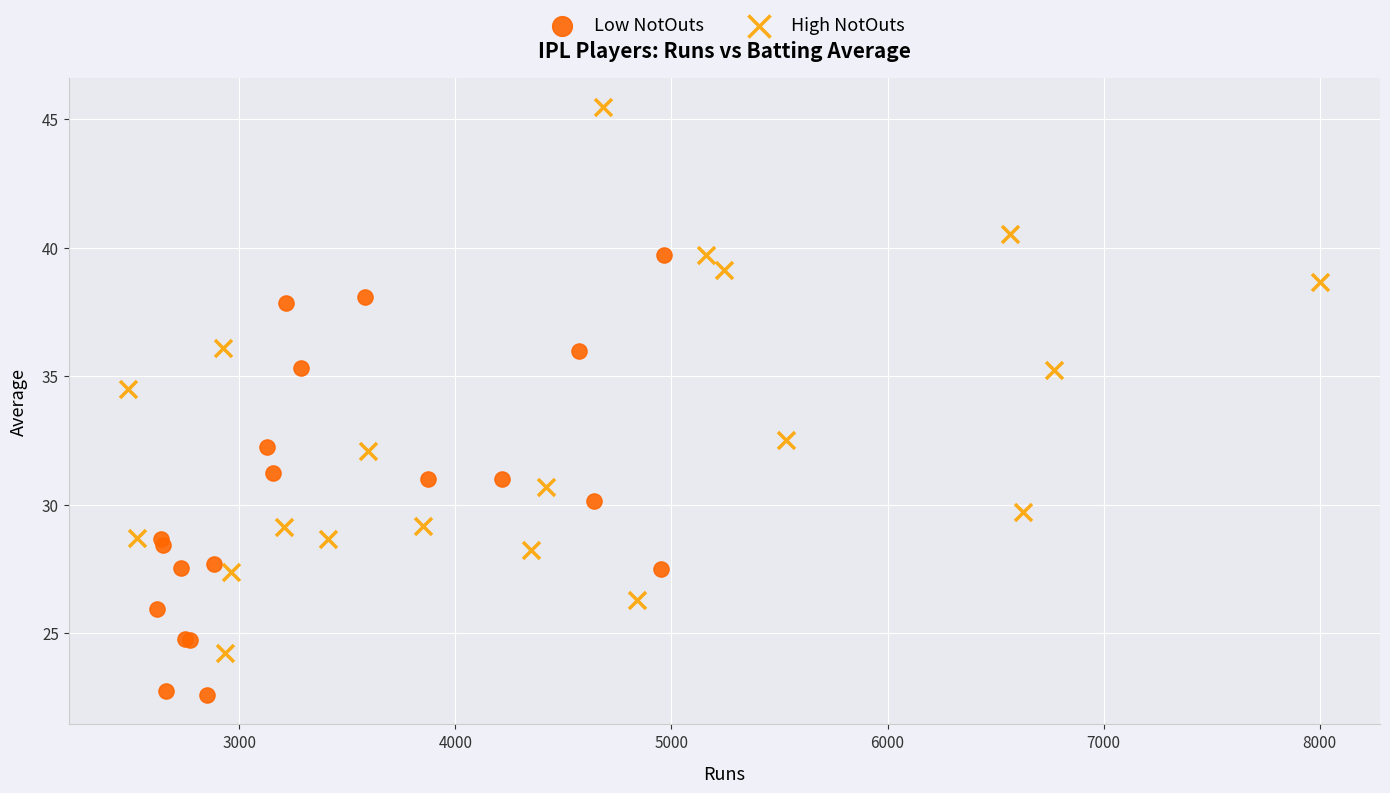

What are all the series names shown in the legend?

Low NotOuts, High NotOuts